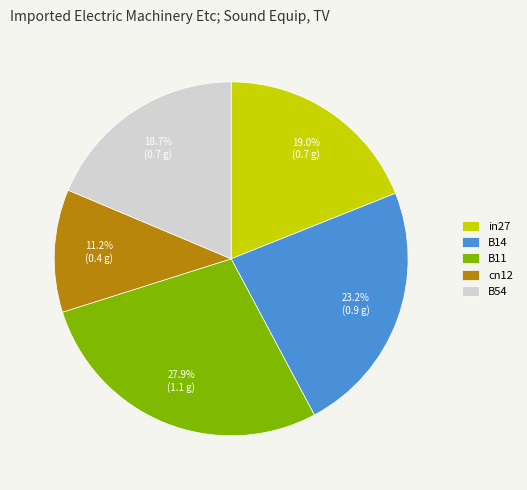

Is B14 the majority of the pie?

No